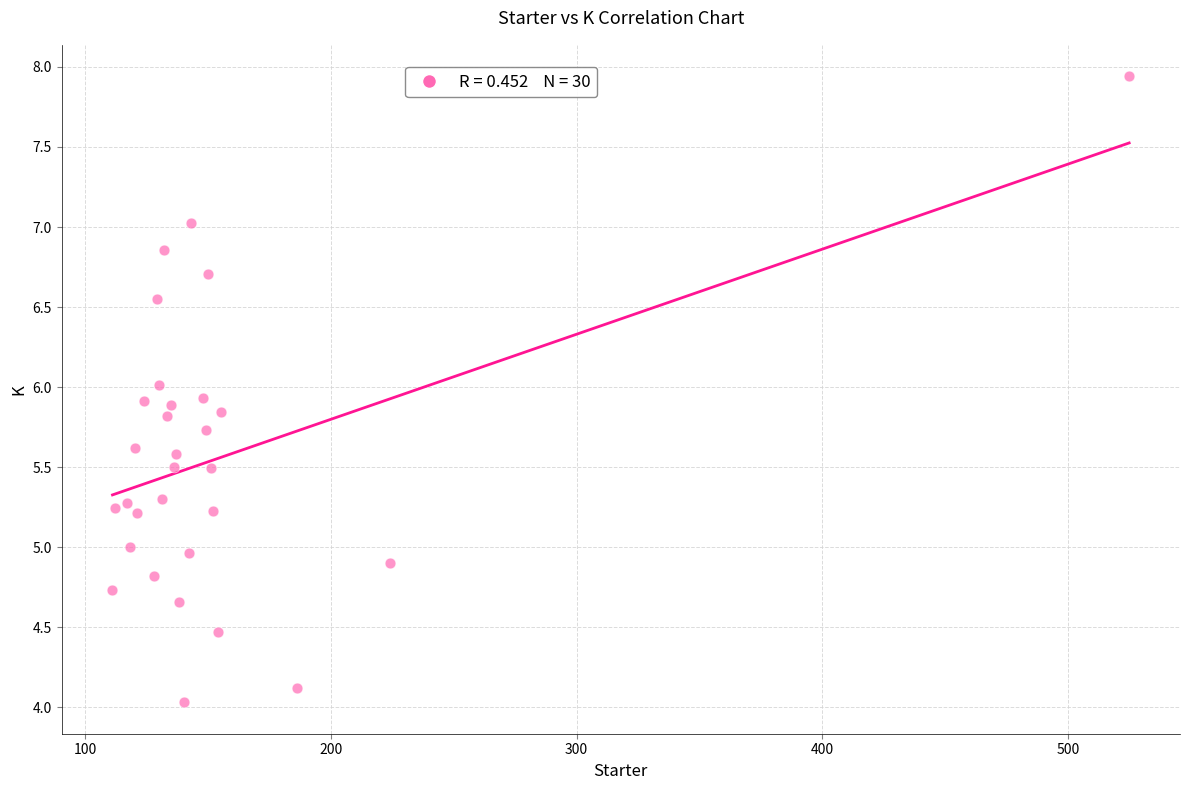

What is the range of X values (max minus min)?

414.0